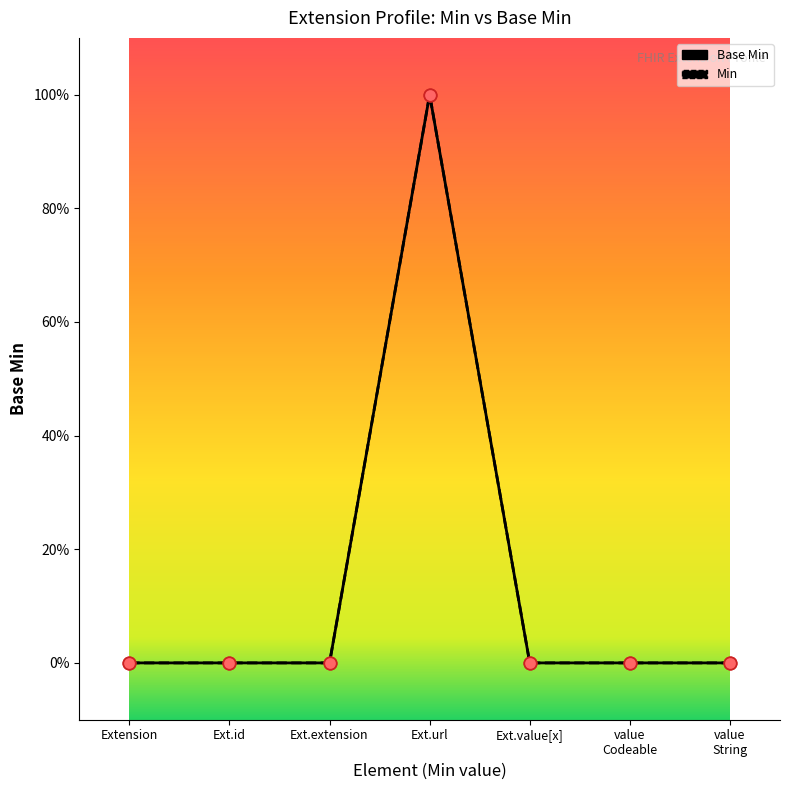

Which series reaches the minimum Y coordinate?

Base Min